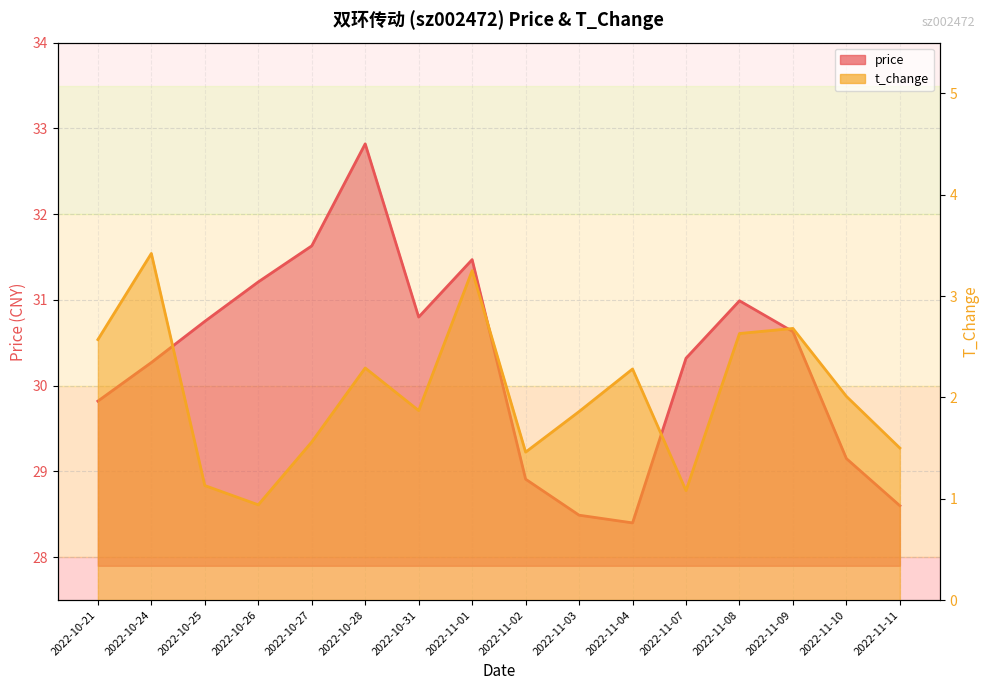

Which label corresponds to the largest value in the chart?

2022-10-28